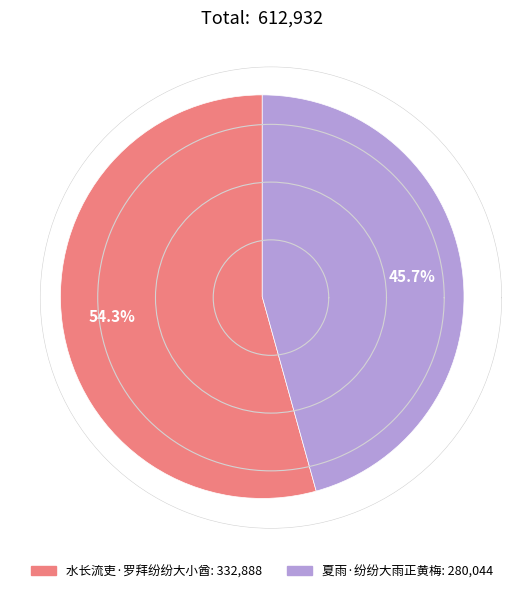

How many slices are in this pie chart?

2